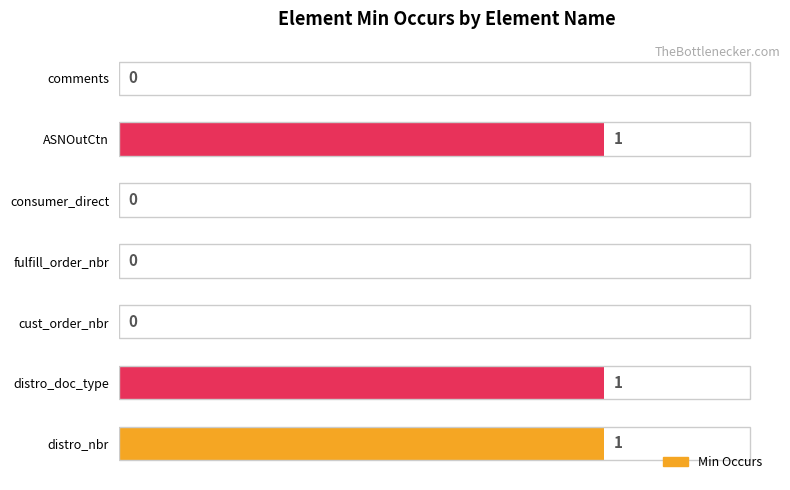

What is the sum of all values?

3